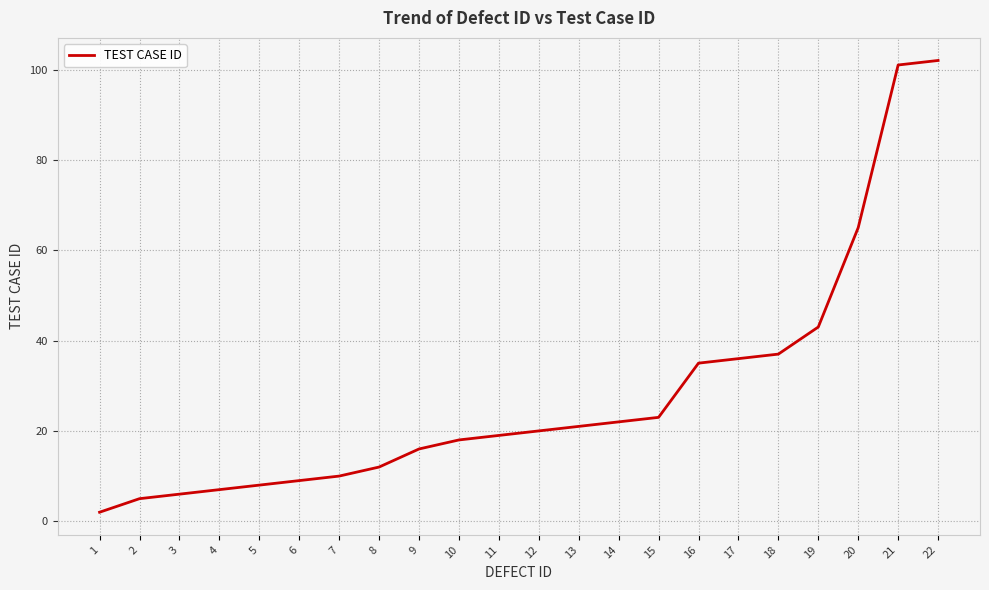

Read the value at 19, to the nearest 5.

45